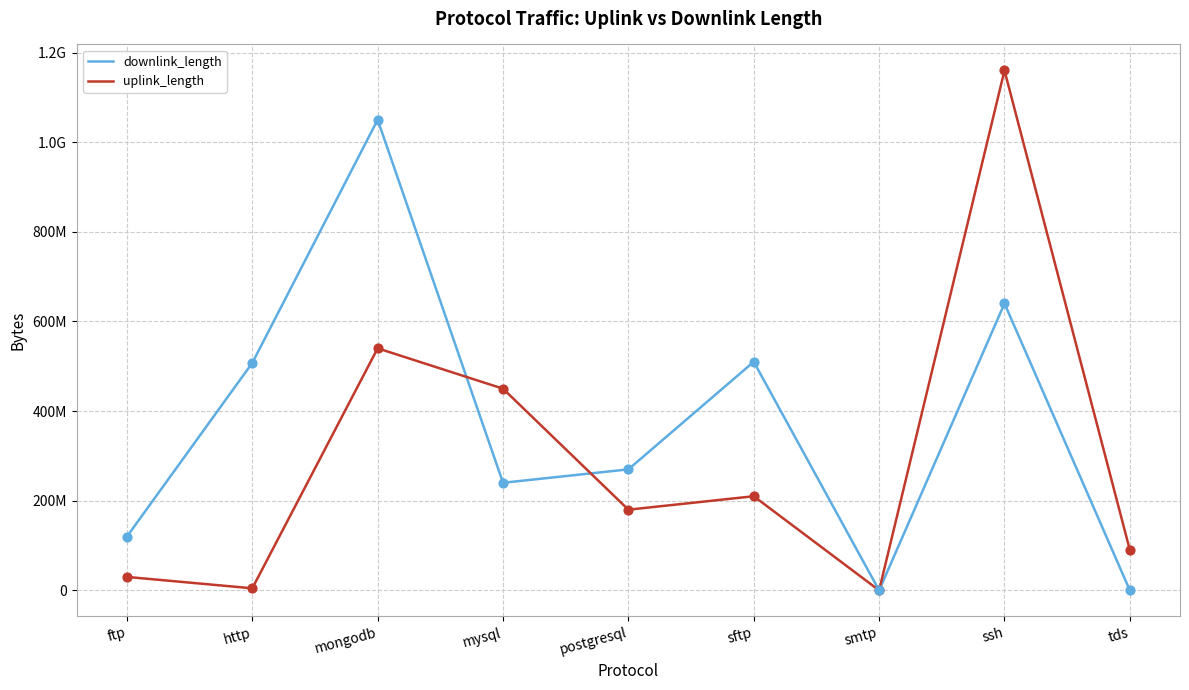

What are all the series names shown in the legend?

downlink_length, uplink_length